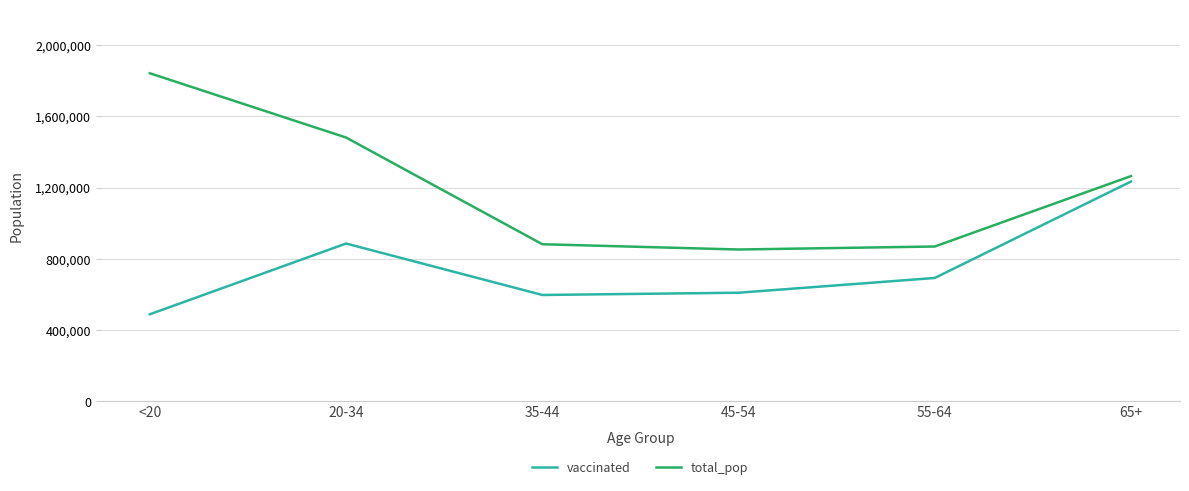

How many interior local peaks does the vaccinated series have?

1